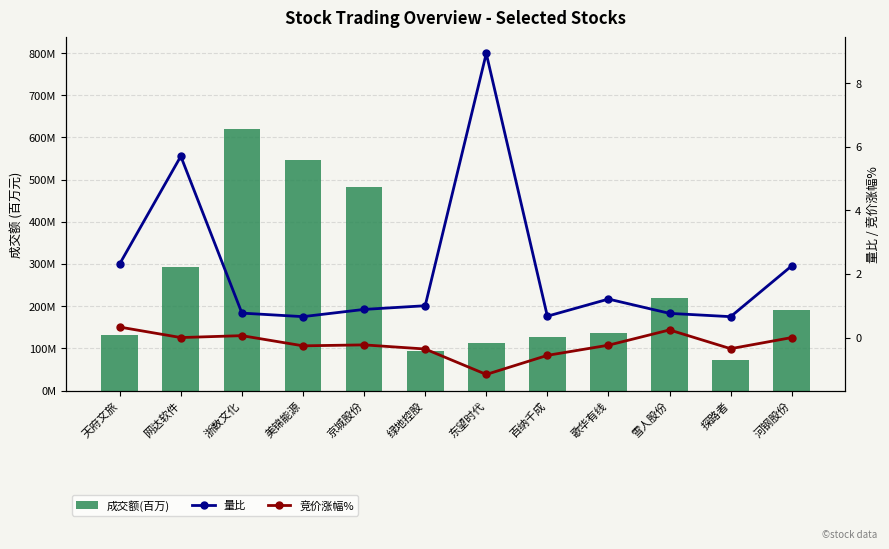

What are all the series names shown in the legend?

成交额(百万), 量比, 竞价涨幅%